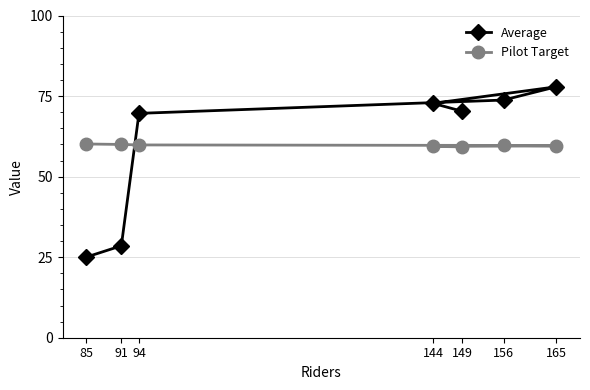

Which label corresponds to the smallest value in the chart?

85